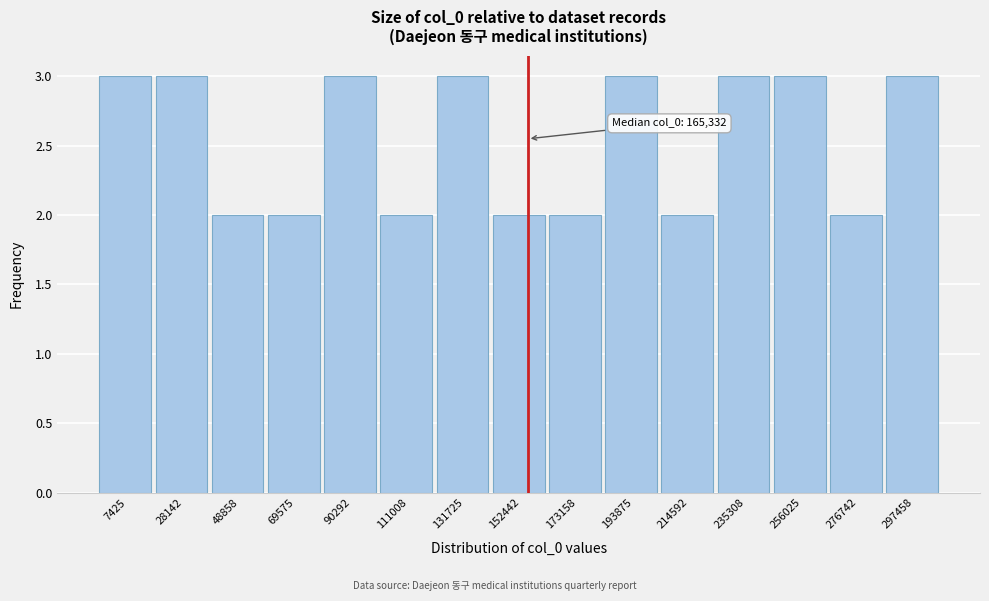

Reading right to left, transcribe all the data shown in this chart.

297458=3	276742=2	256025=3	235308=3	214592=2	193875=3	173158=2	152442=2	131725=3	111008=2	90292=3	69575=2	48858=2	28142=3	7425=3